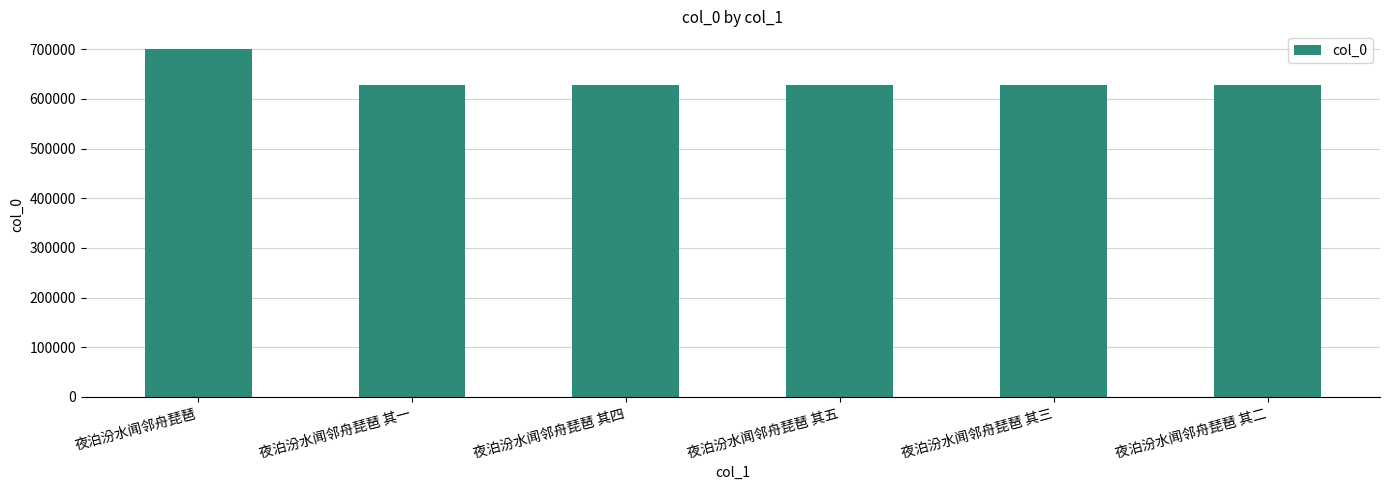

The chart shows a value of 186307 at 夜泊汾水闻邻舟琵琶 其二. True or false?

False